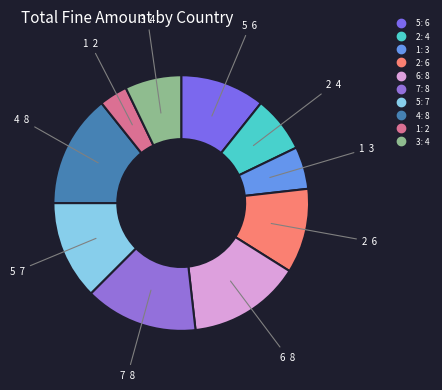

Does any single category account for the majority?

No